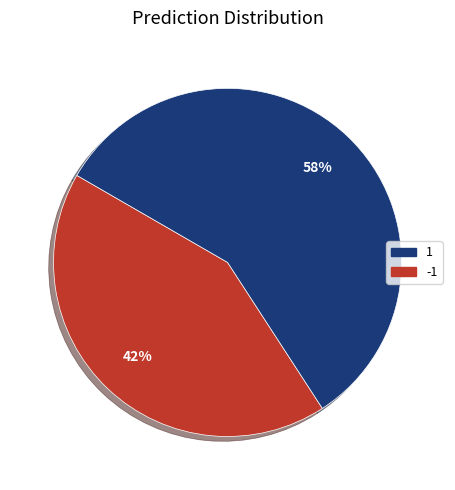

Rank the categories by value from highest to lowest.

-1, 1